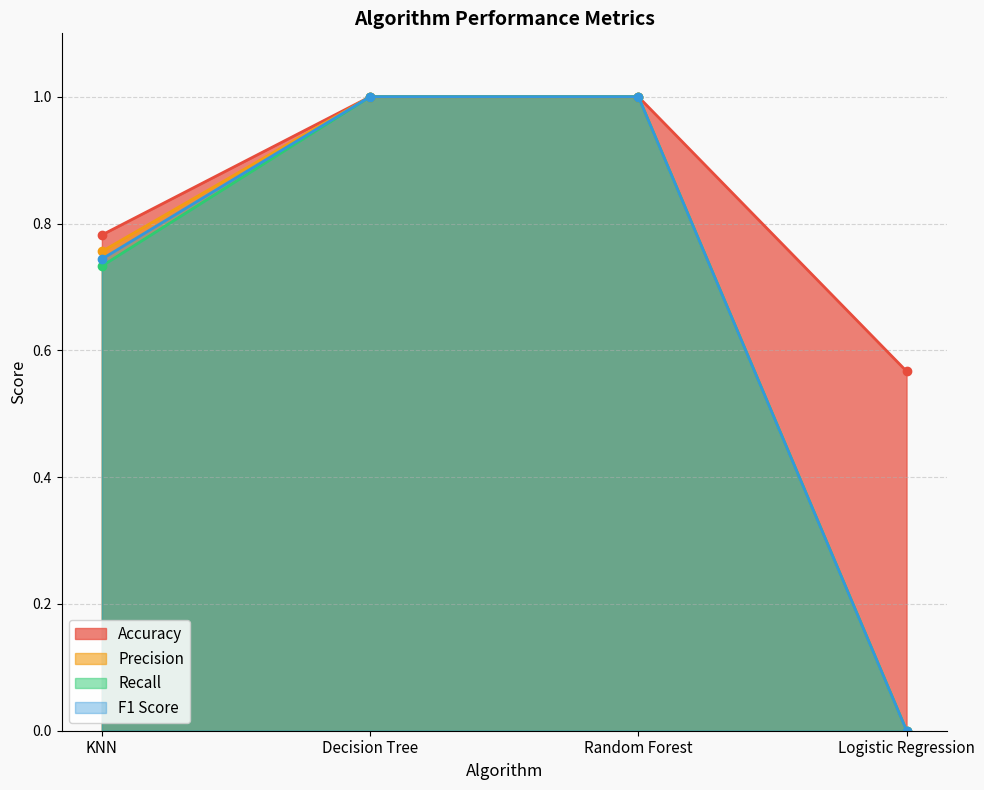

Reading left to right, transcribe all the data shown in this chart.

Accuracy: 0.8	1.0	1.0	0.6
Precision: 0.8	1.0	1.0	0.0
Recall: 0.7	1.0	1.0	0.0
F1 Score: 0.7	1.0	1.0	0.0